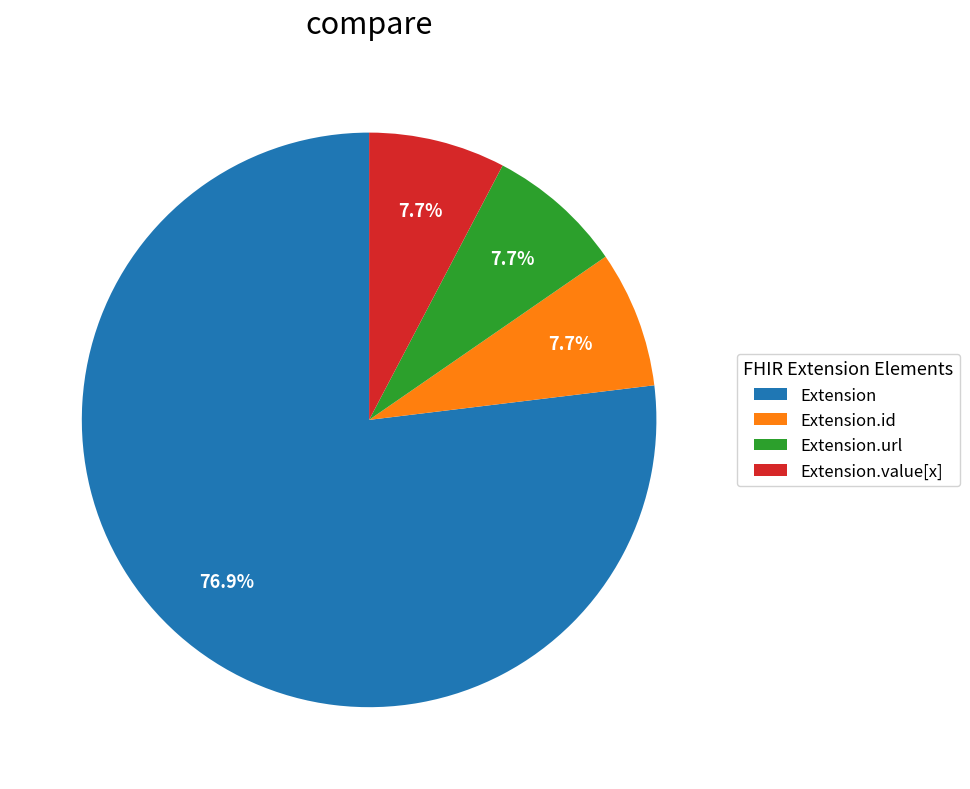

Count the number of slices in the pie.

4